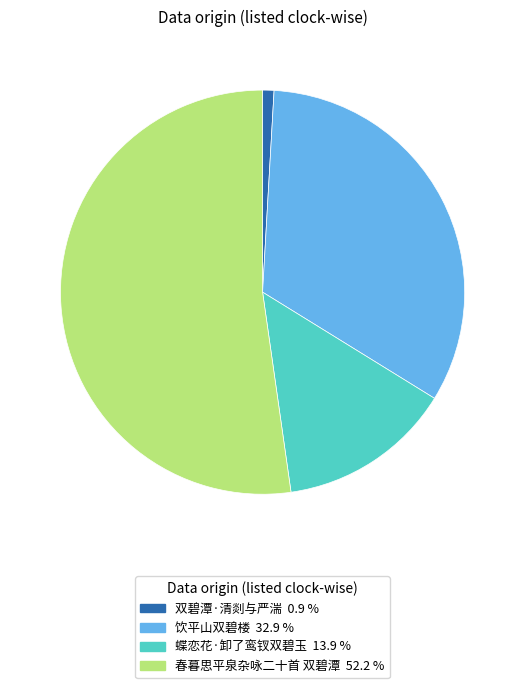

Which category has the smallest portion of the pie?

双碧潭·清剡与严湍